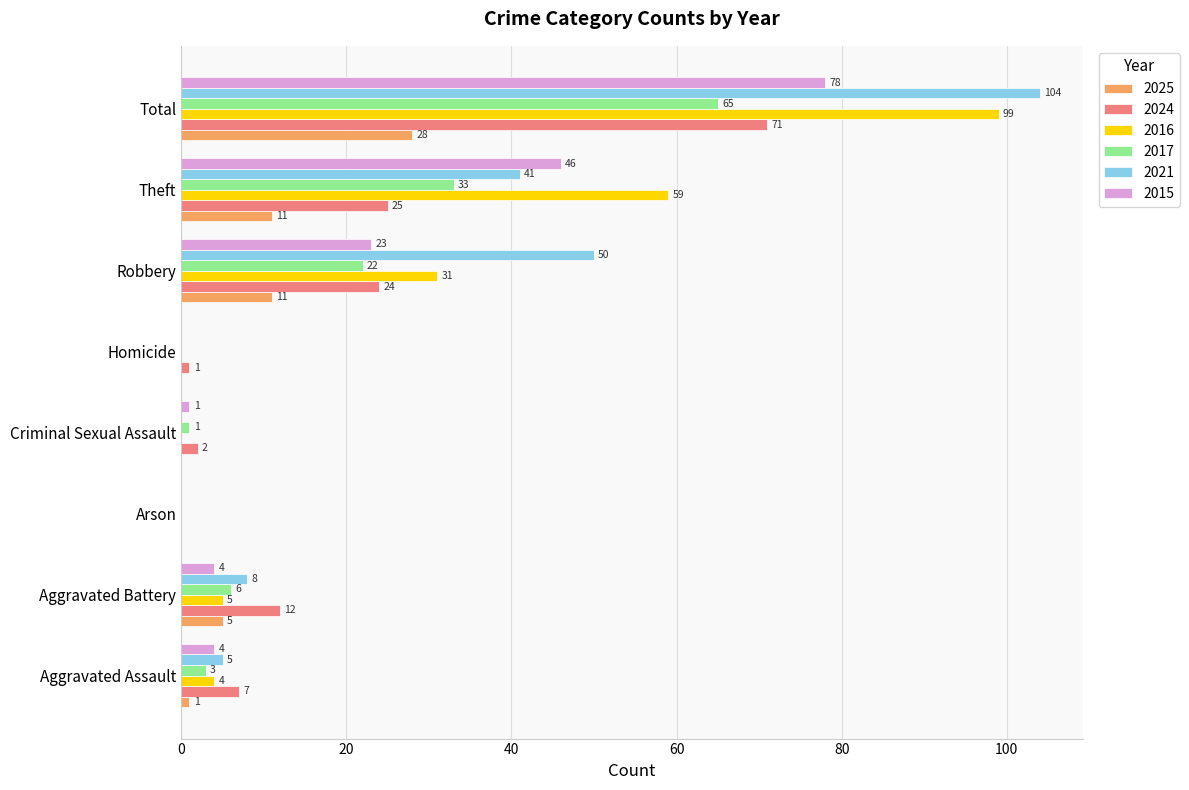

At which category is the sum across all series the highest?

Total